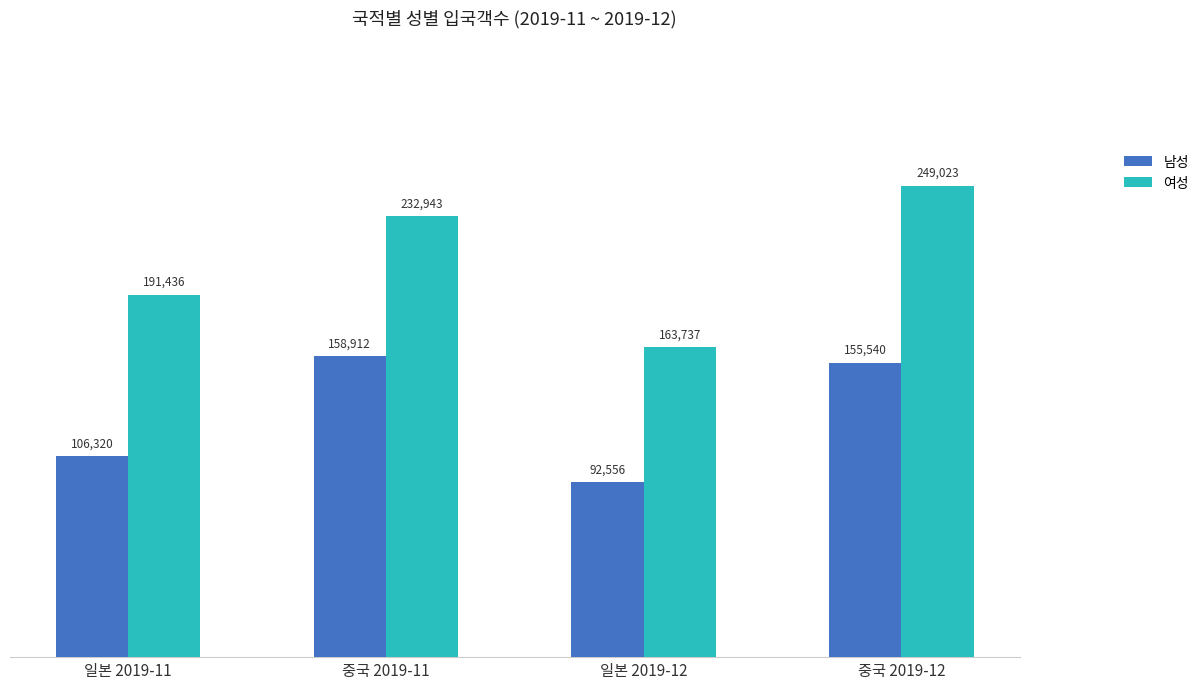

What is the difference between the maximum and minimum values in the 여성 series?

85286